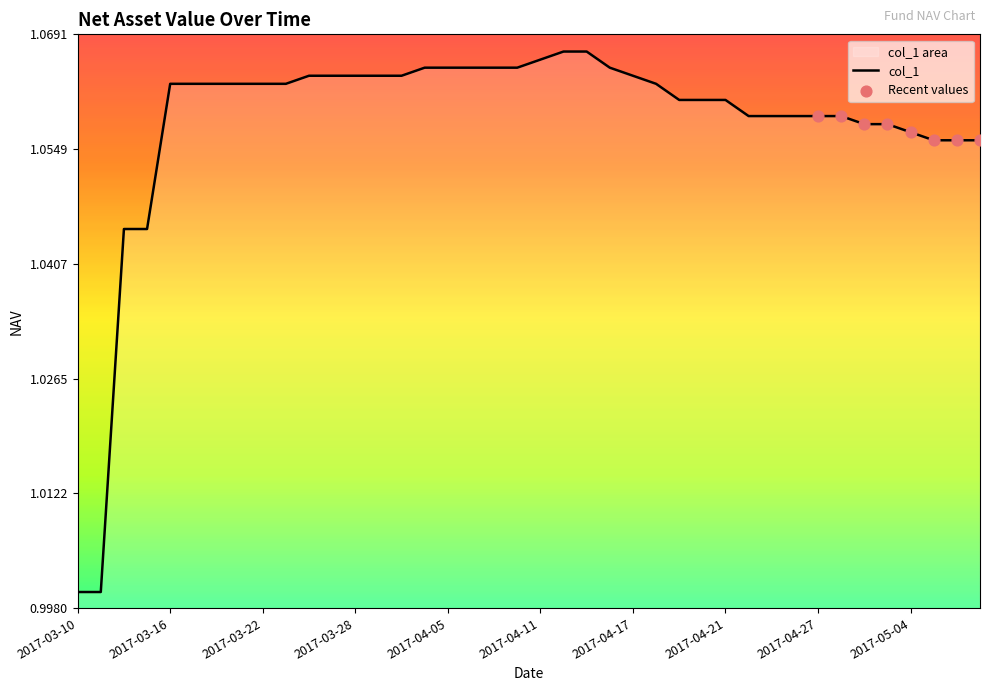

Between 2017-05-03 and 2017-03-20, which is larger?

2017-03-20